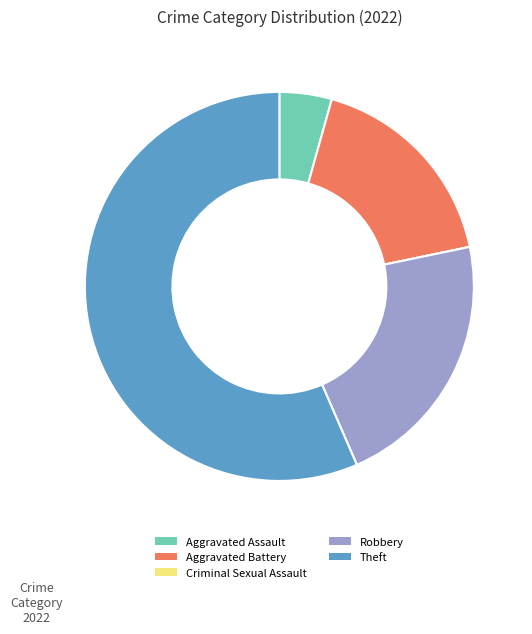

Is the sum of Theft and Aggravated Assault greater than half?

Yes